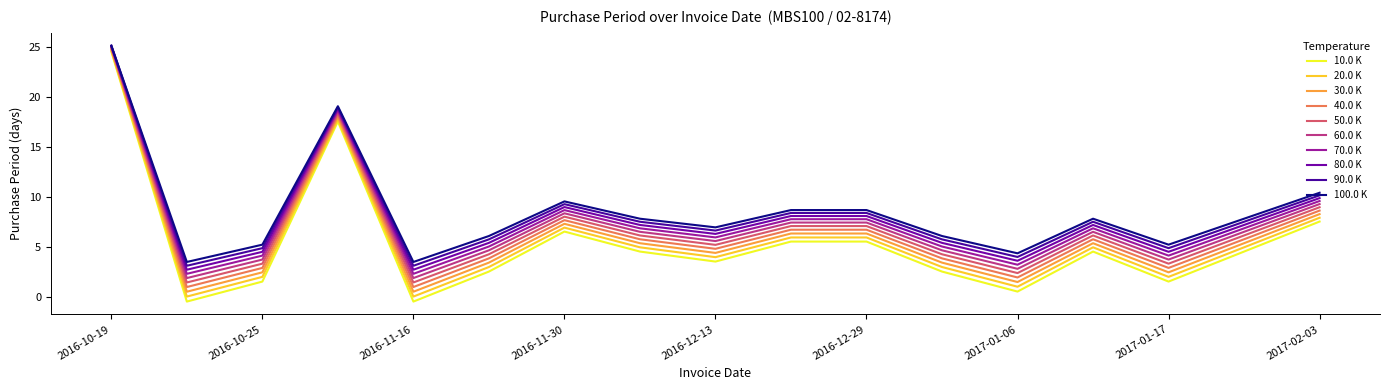

What is the maximum value for 90.0 K?

25.1